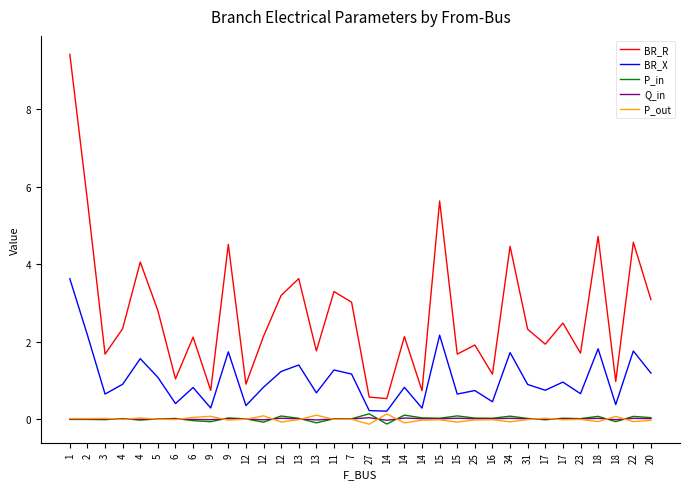

Does the chart have visible grid lines?

No